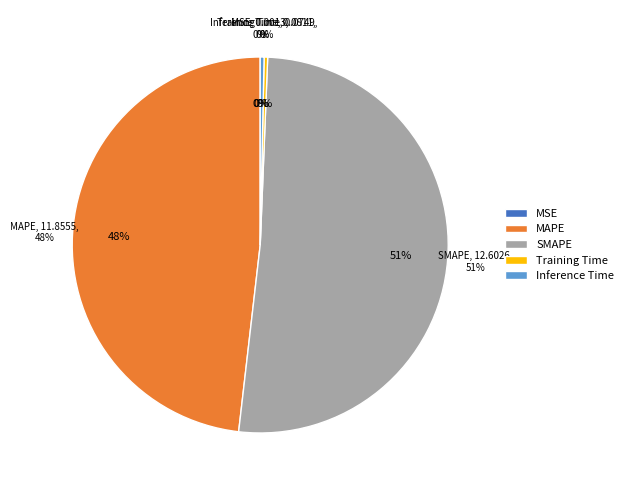

To the nearest percent, what is the difference between the SMAPE and Inference Time slice percentages?

51%